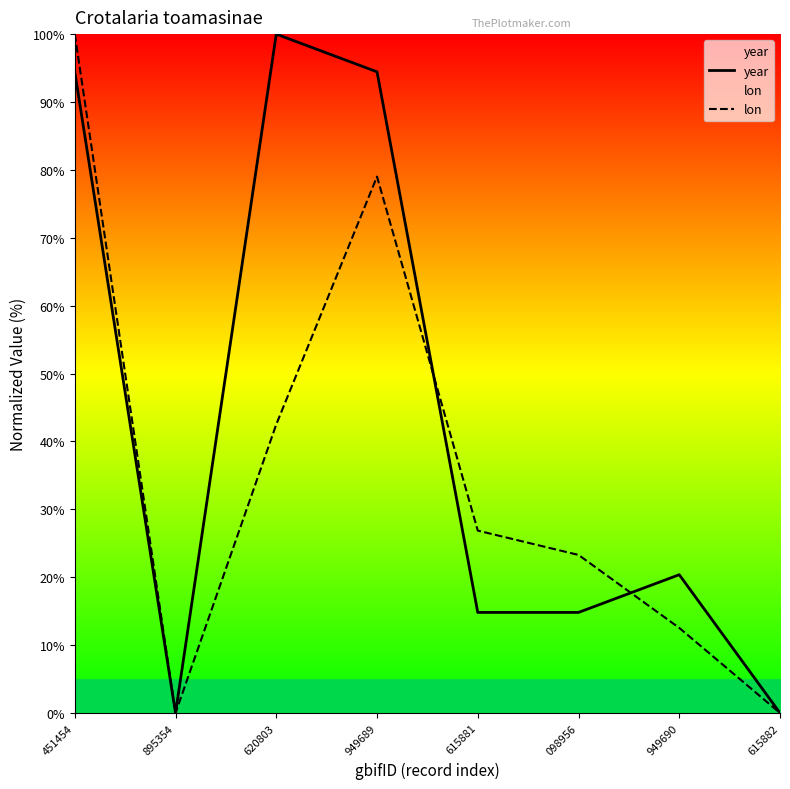

At which category is the sum across all series the highest?

451454